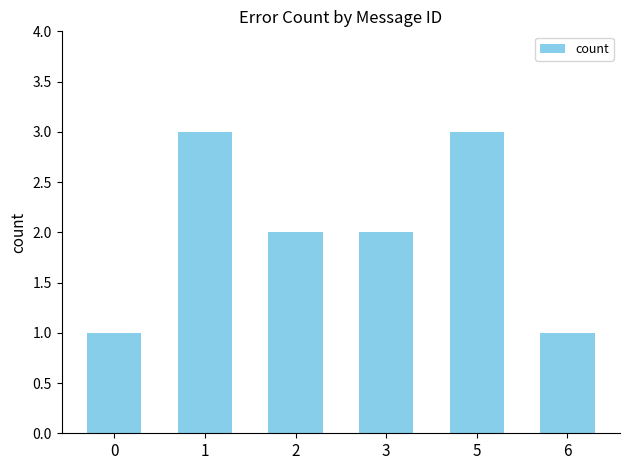

What is the change in value from 0 to 5?

+2